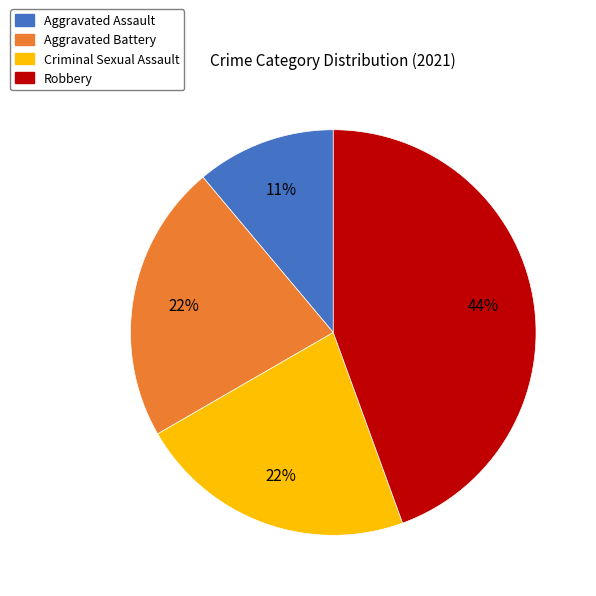

What is the ratio of the value at Aggravated Assault to the value at Criminal Sexual Assault?

0.5